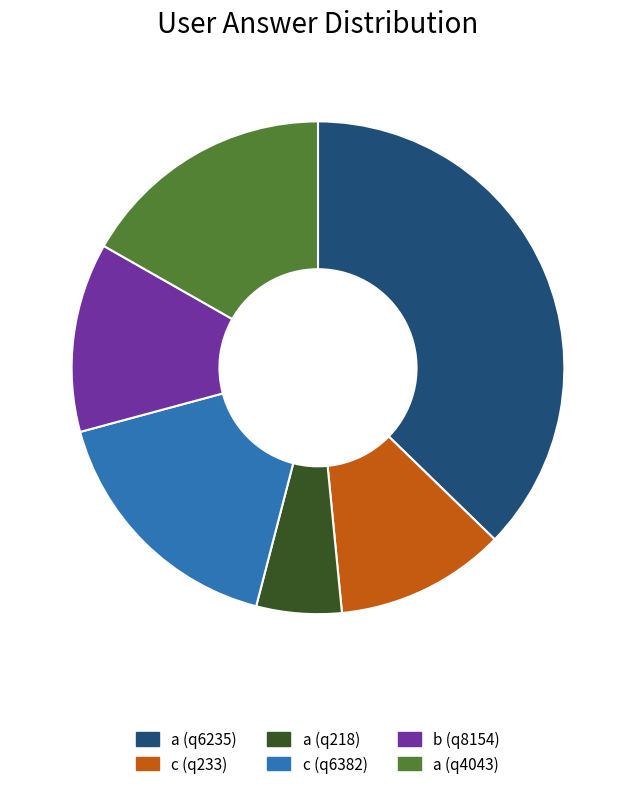

Between a (q218) and a (q4043), which is larger?

a (q4043)